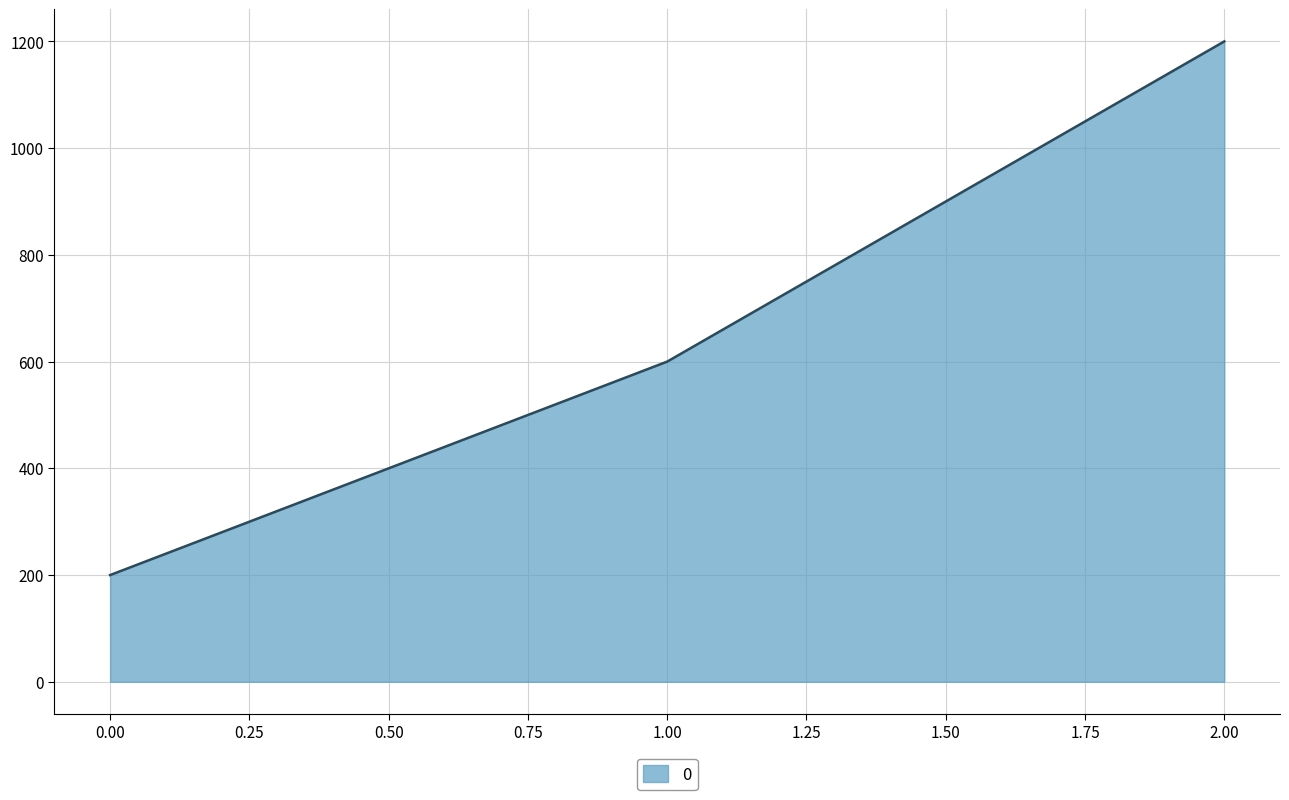

What is the greatest value displayed?

1200